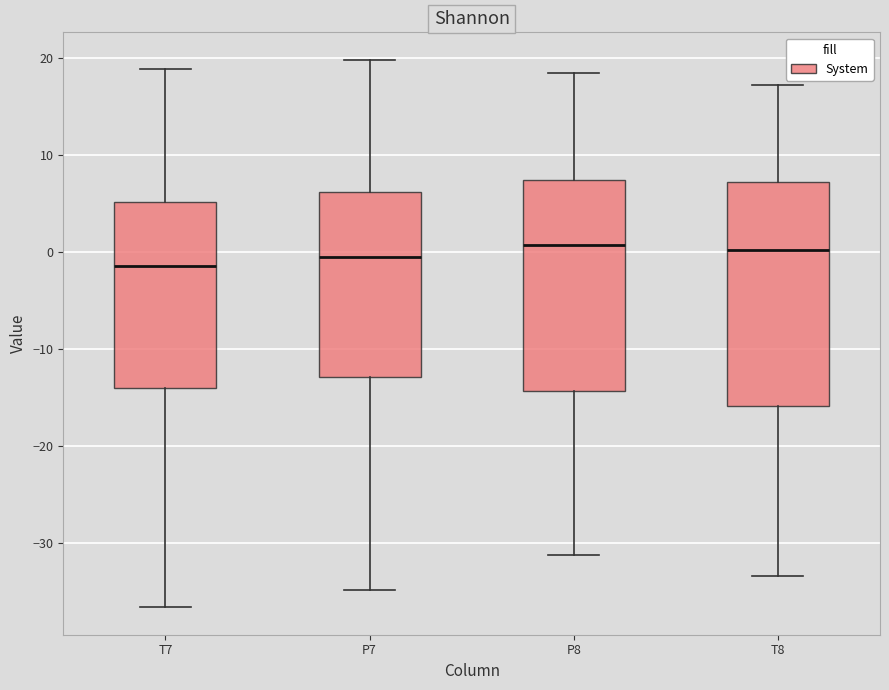

Reading left to right, read every box against the y-axis: the position of its median line, the range the box covers, and the ends of its whiskers. The values are not printed on the chart, so give them approximately, as read against the axis.

T7: median -1, box -14 to 5, whiskers -37 to 19
P7: median -1, box -13 to 6, whiskers -35 to 20
P8: median 1, box -14 to 7, whiskers -31 to 18
T8: median 0, box -16 to 7, whiskers -33 to 17